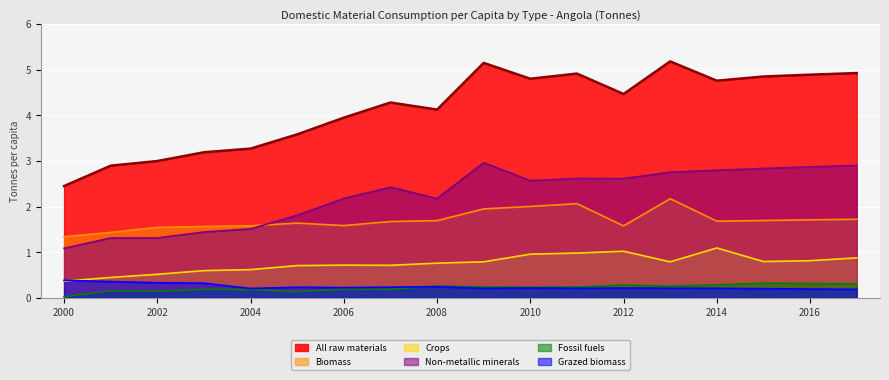

Which has a higher value, 2013 or 2003?

2013